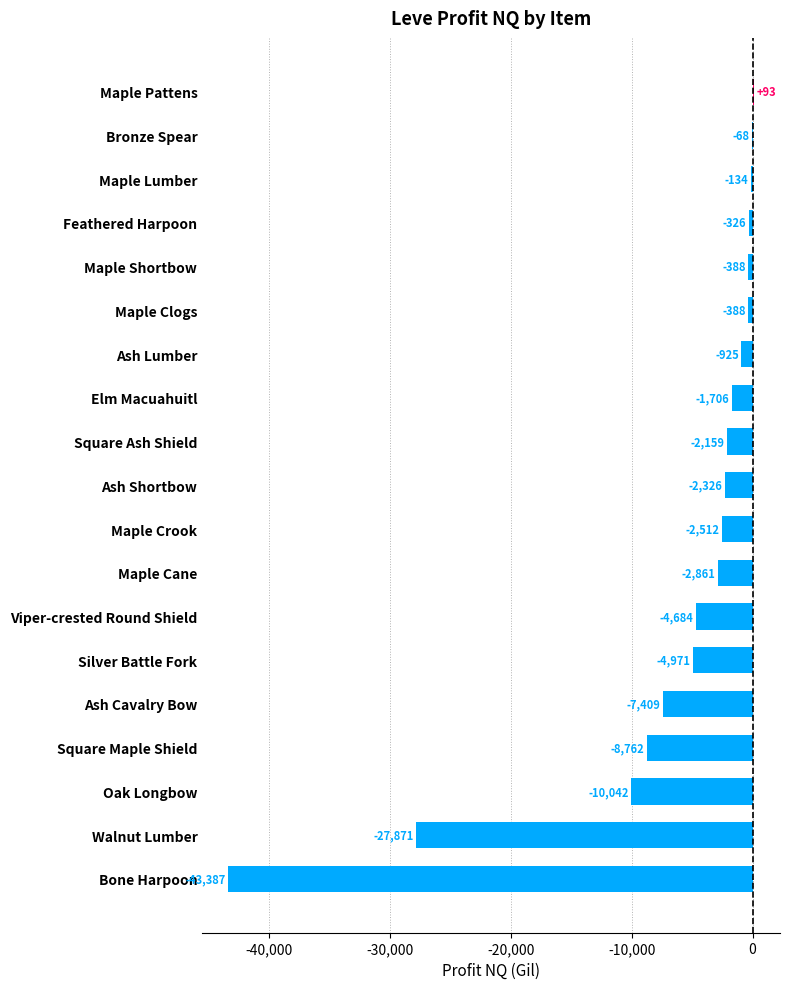

How many data points does each series have?

19